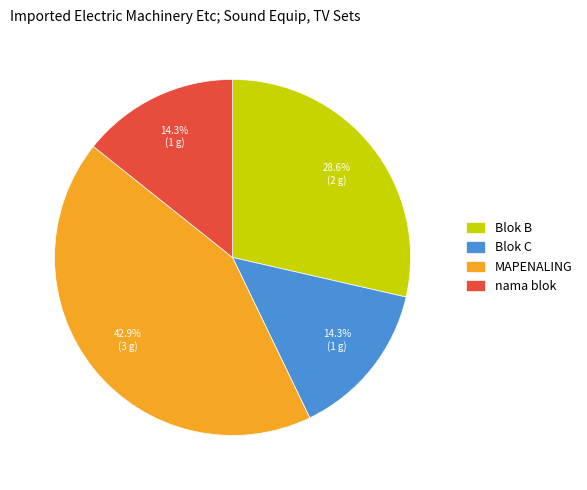

To the nearest percent, what is the difference between the largest and smallest slice percentages?

29%